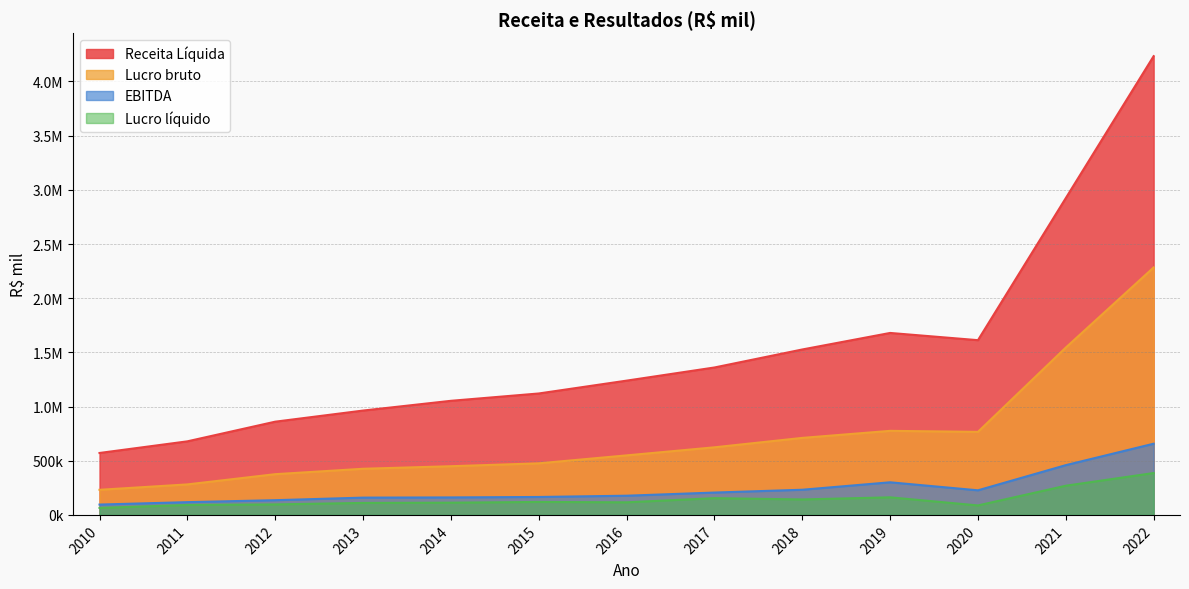

Which category has the highest value across all series?

2022